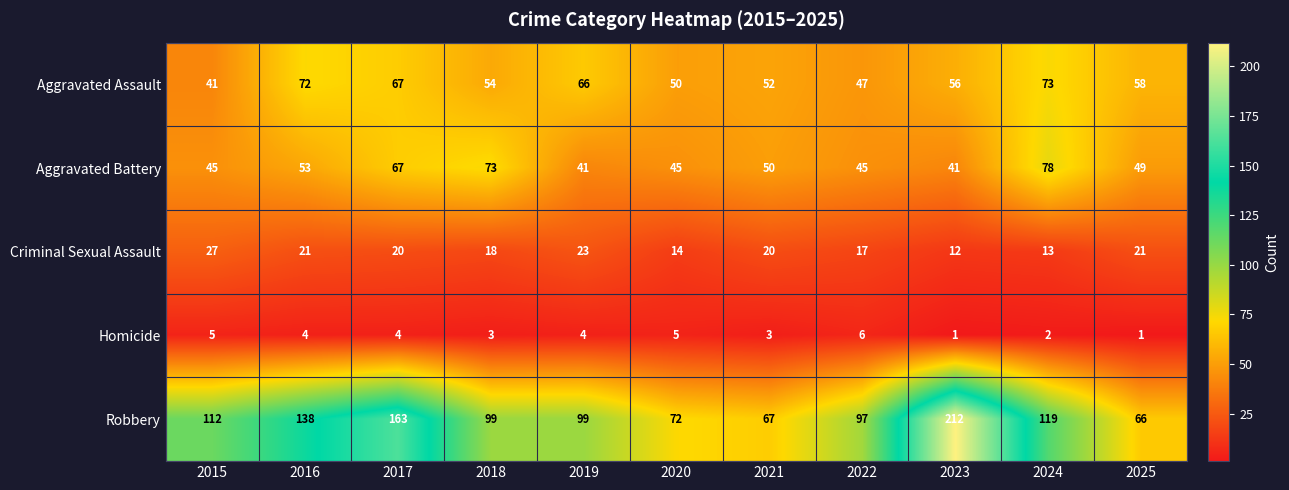

True or false: Aggravated Battery has a value of 41 at 2019.

True